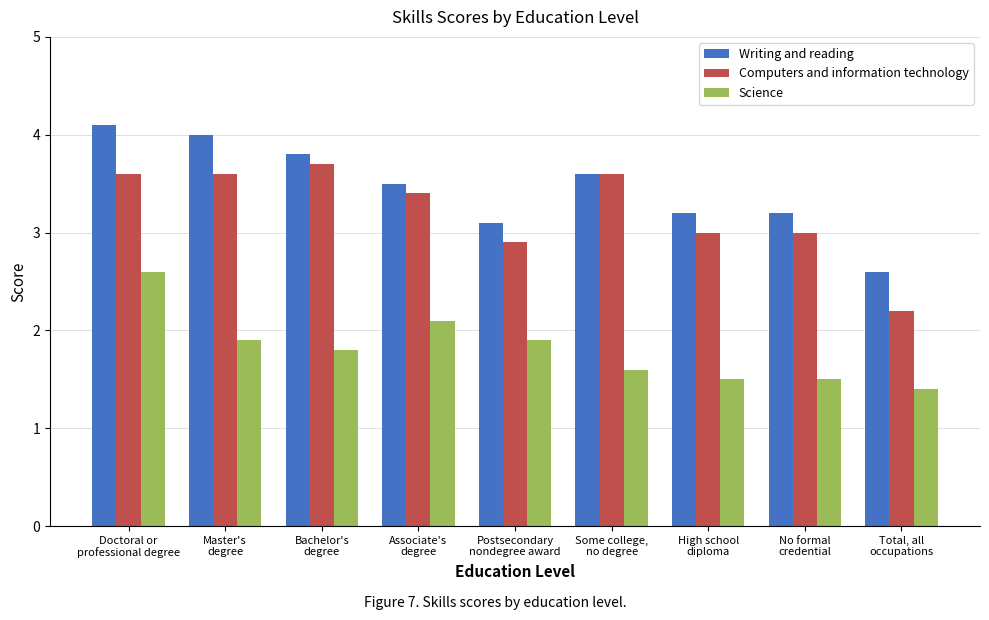

Is it true that Writing and reading equals 4.0 at Master's
degree?

True